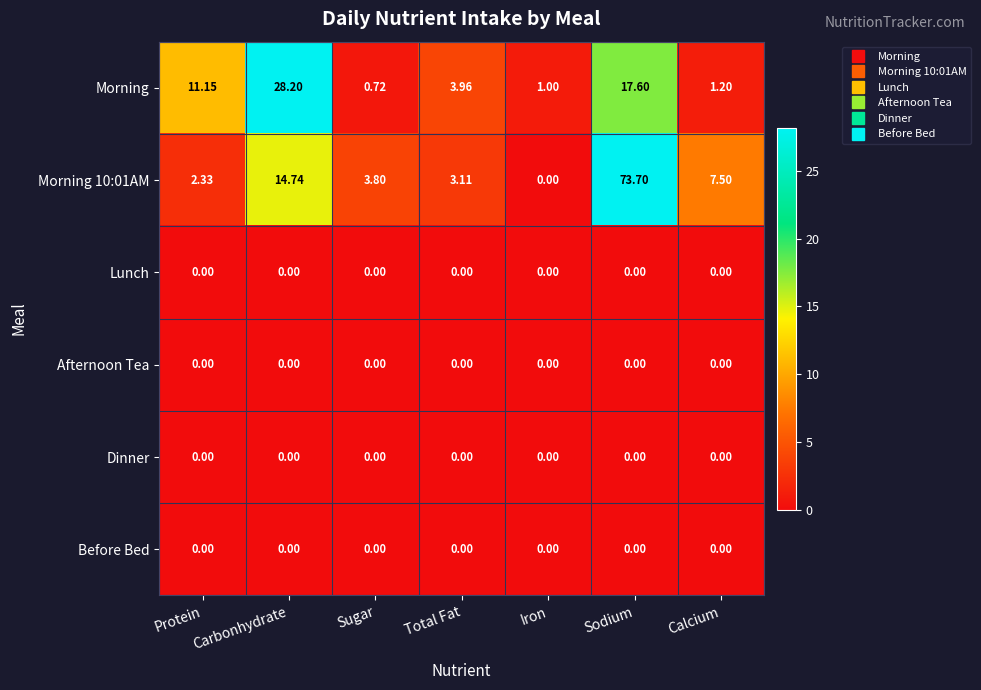

Is the value of Morning 10:01AM at Calcium greater than the value of Dinner at Carbonhydrate?

Yes